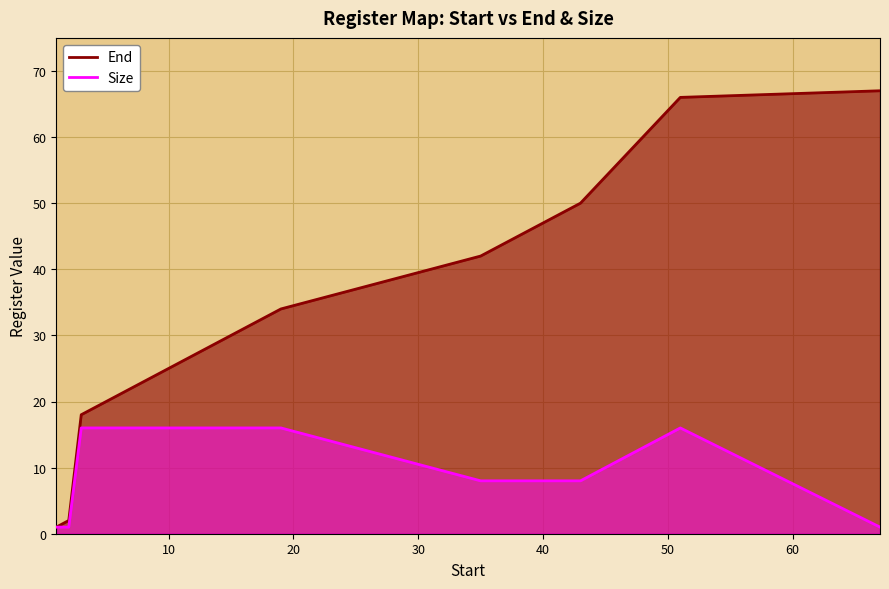

Which series has the largest range (max minus min)?

End